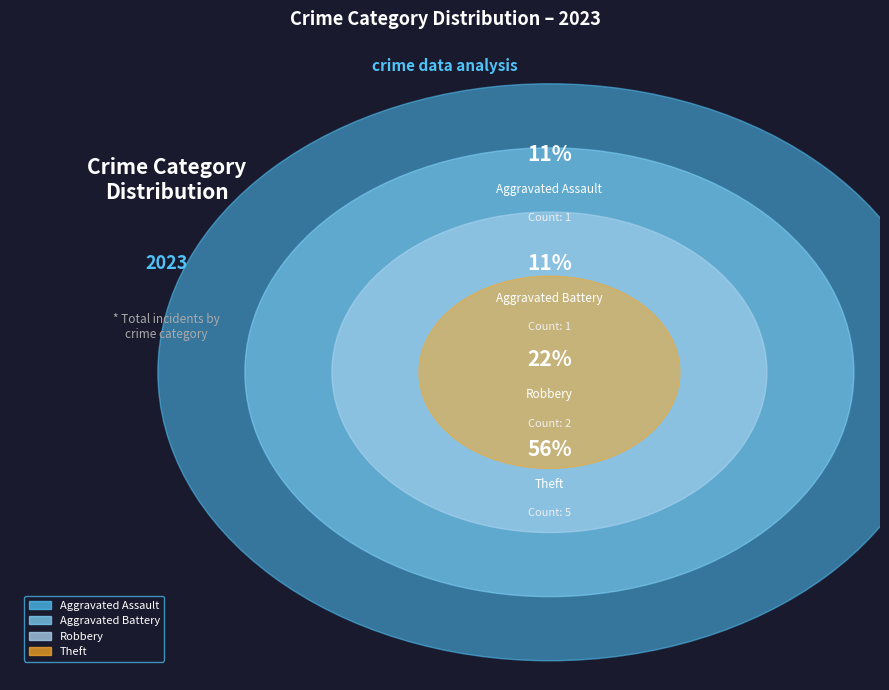

Count the number of slices in the pie.

4